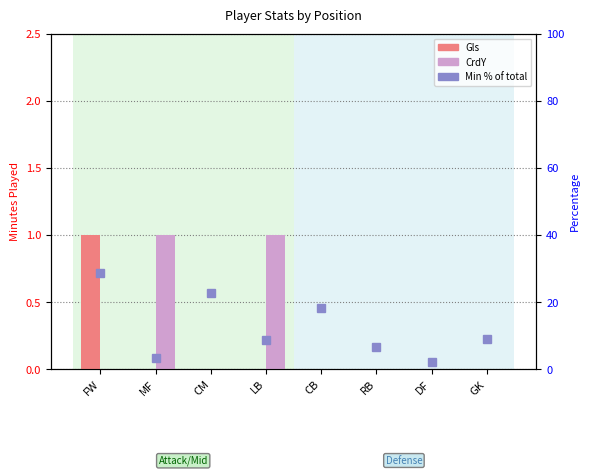

What is the difference between the highest and lowest values at FW?

28.7